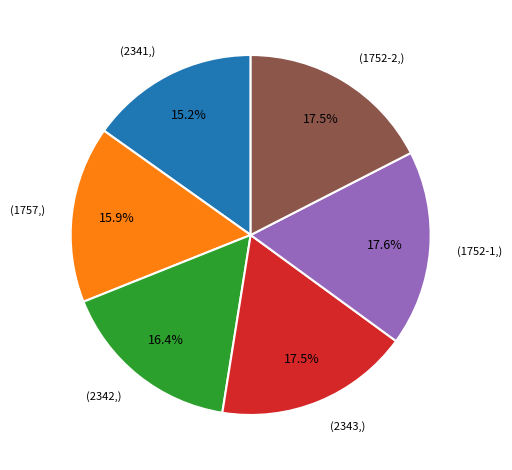

Is there any slice that represents more than half of the pie?

No